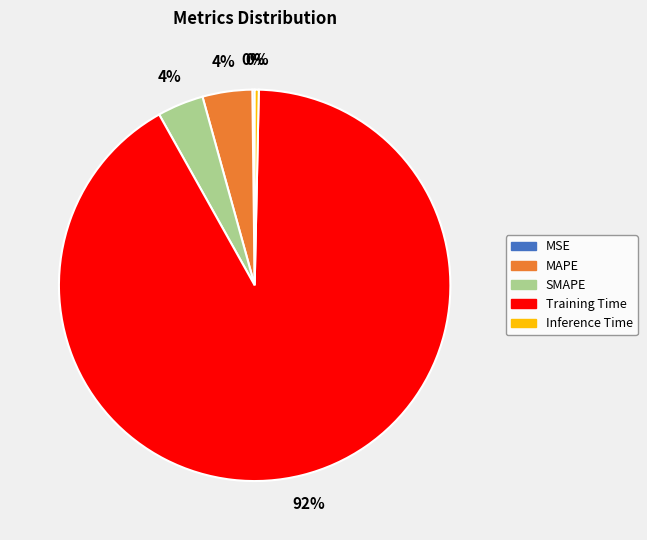

To the nearest percent, what is the average slice percentage?

20%